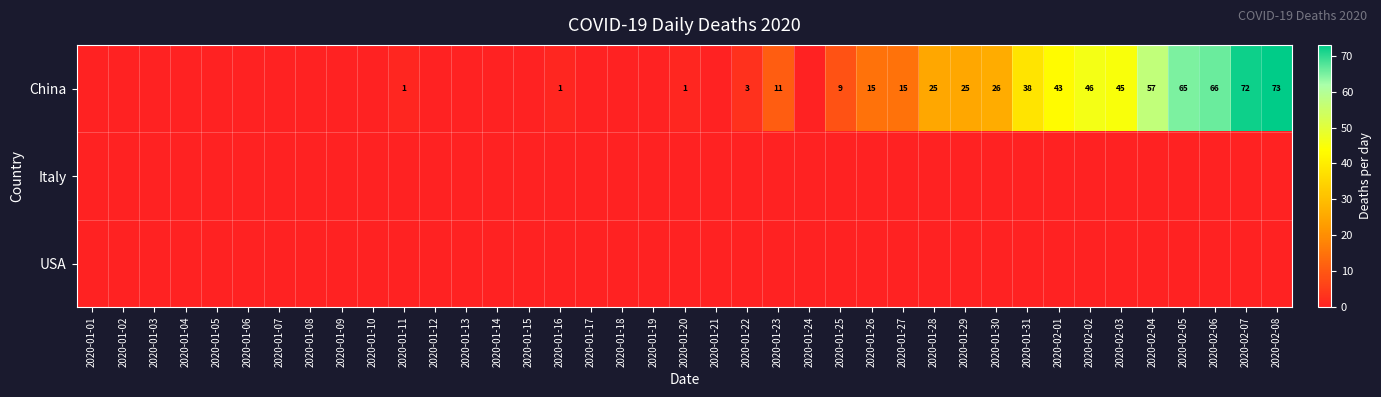

At which category is the sum across all series the highest?

2020-02-08